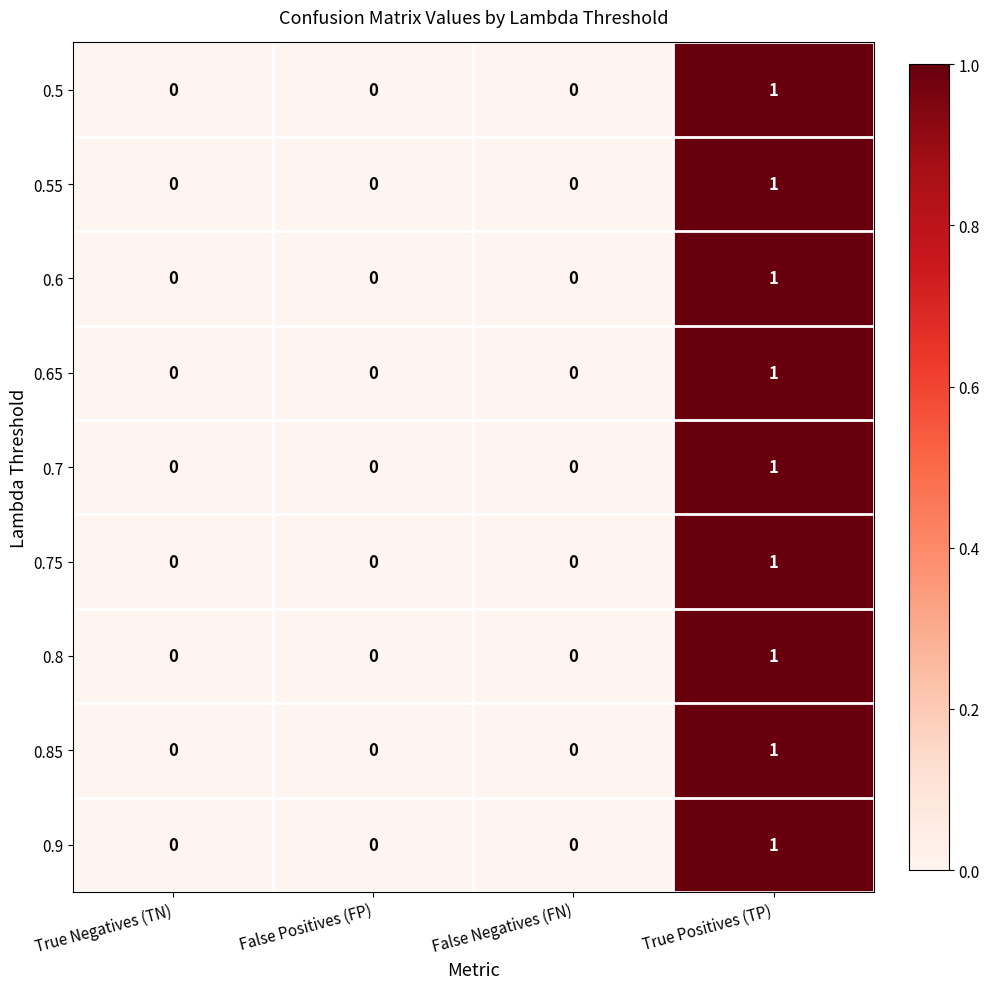

Which category has the highest value across all series?

True Positives (TP)